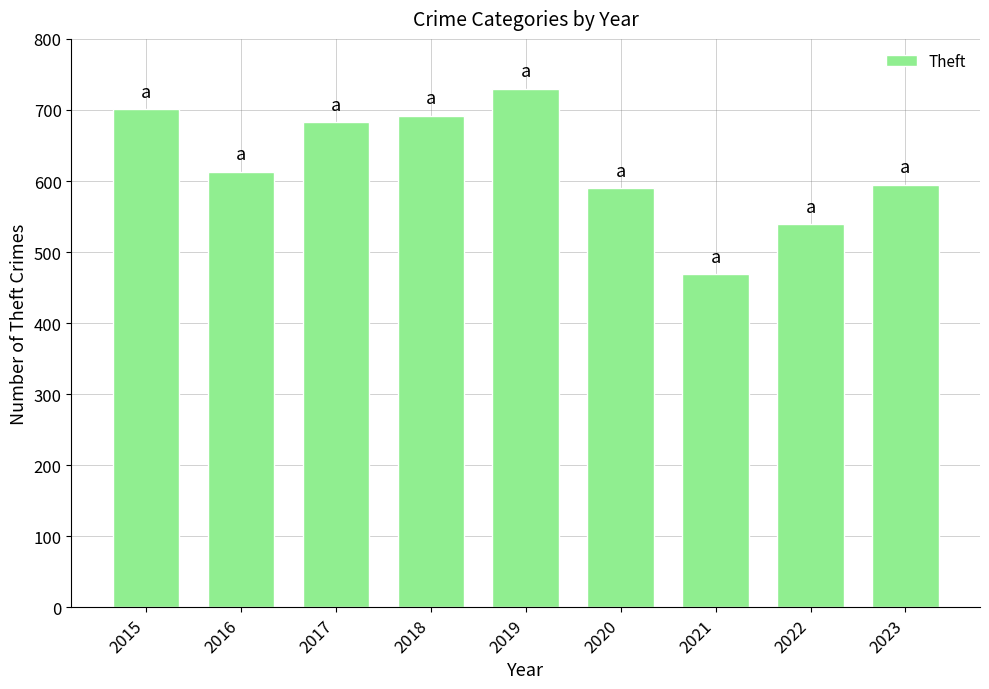

What is the change in value from 2019 to 2021?

-261